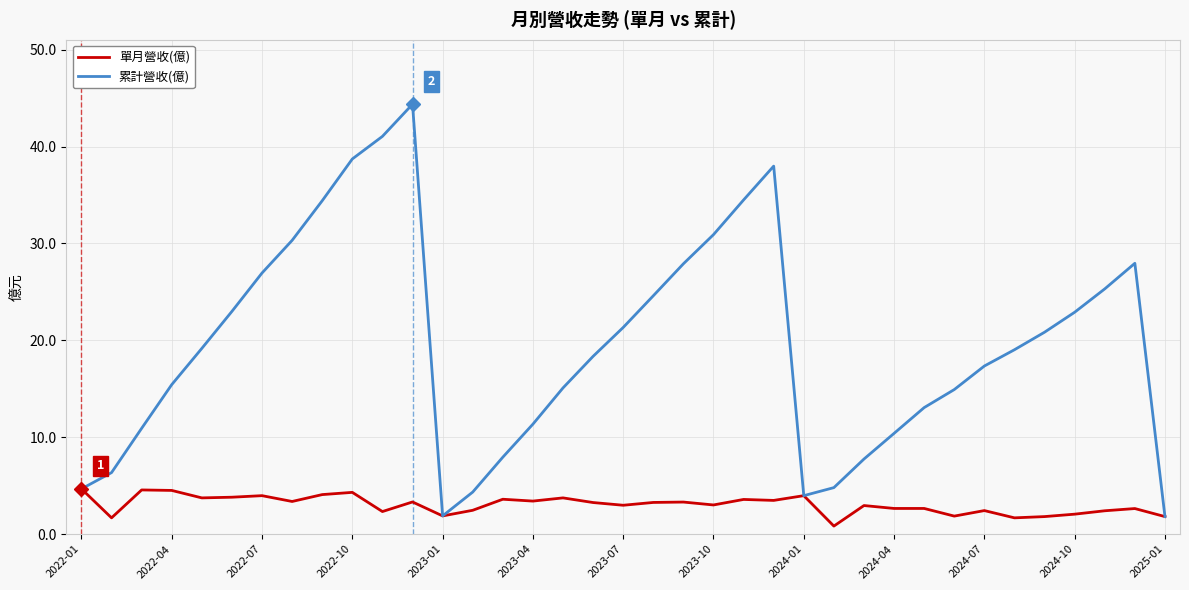

Which series has the largest range (max minus min)?

累計營收(億)